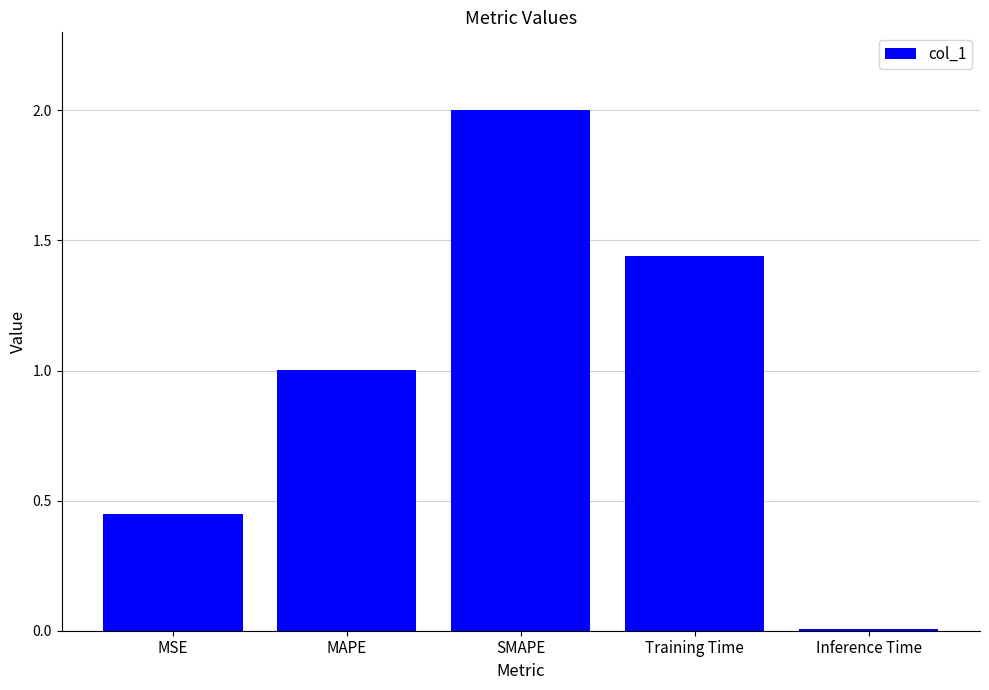

How many bars are there in total?

5